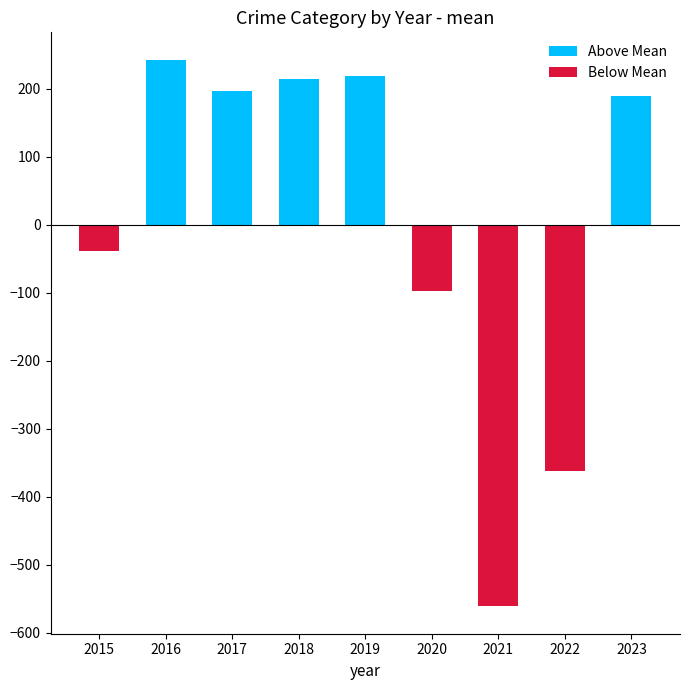

Are the bars grouped side by side (vs. stacked)?

No